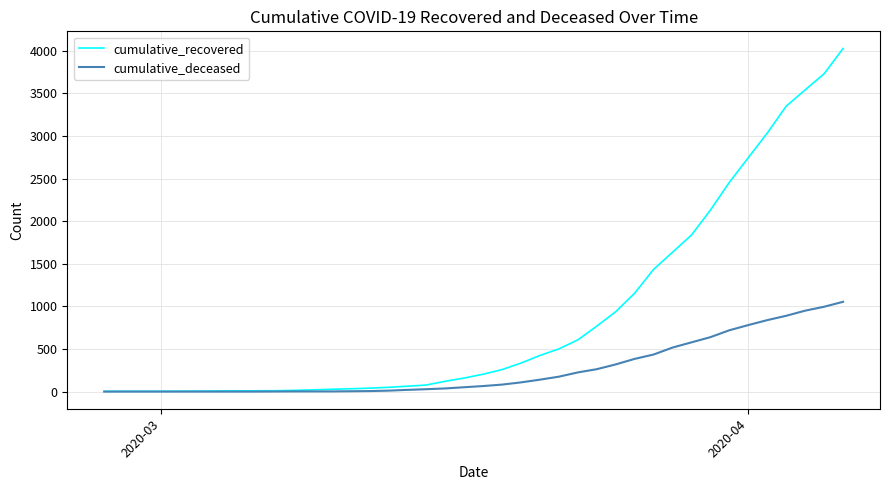

What is the greatest value displayed?

4028